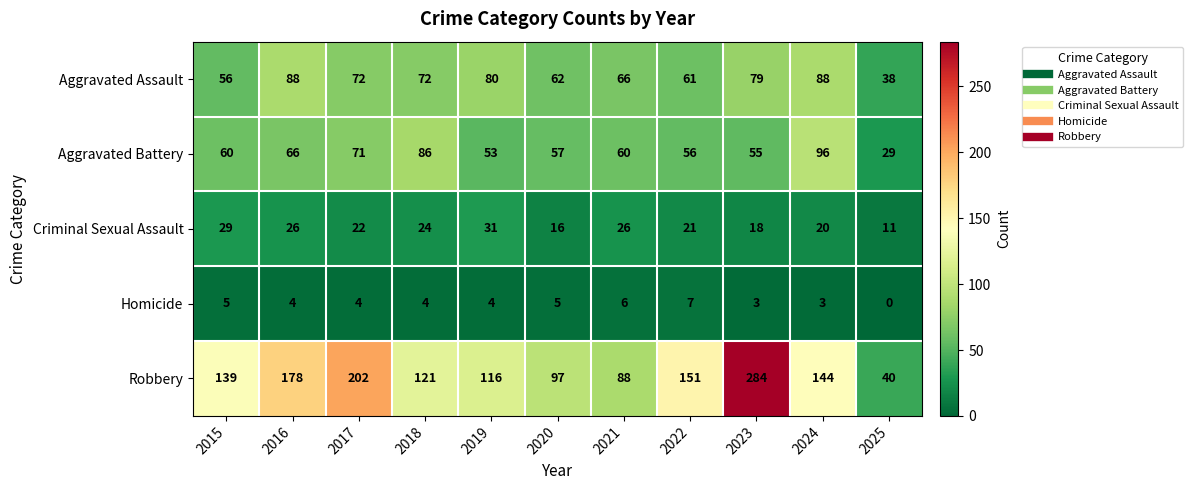

True or false: Homicide has a value of 5 at 2020.

True